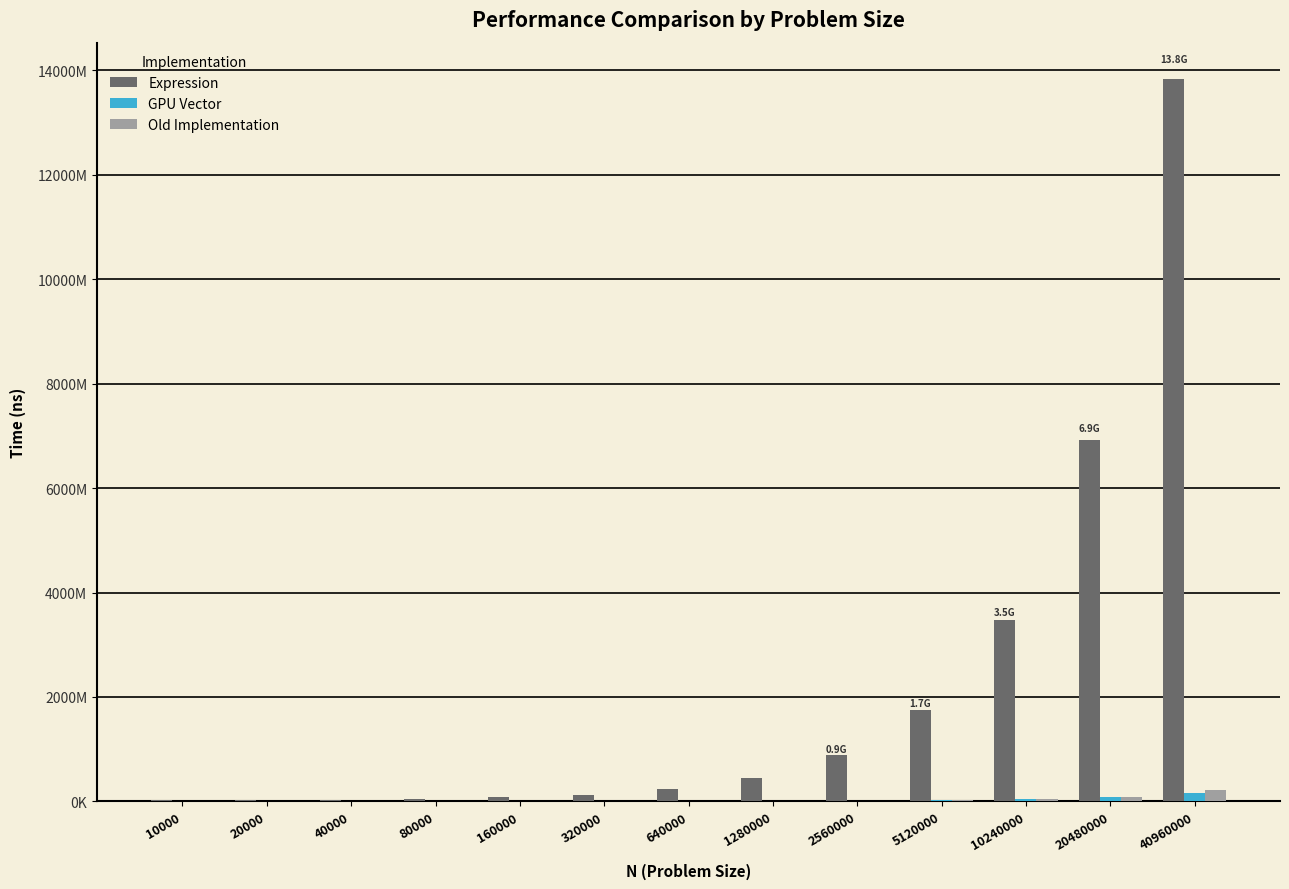

What is the minimum value shown in the chart?

441185.0